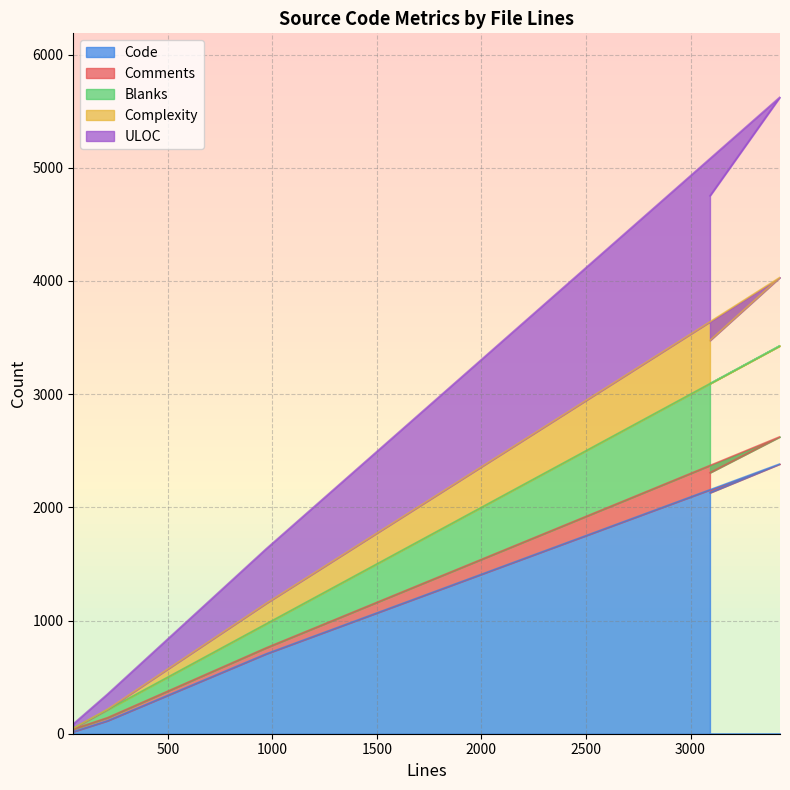

True or false: Code and Blanks cross at least once.

False